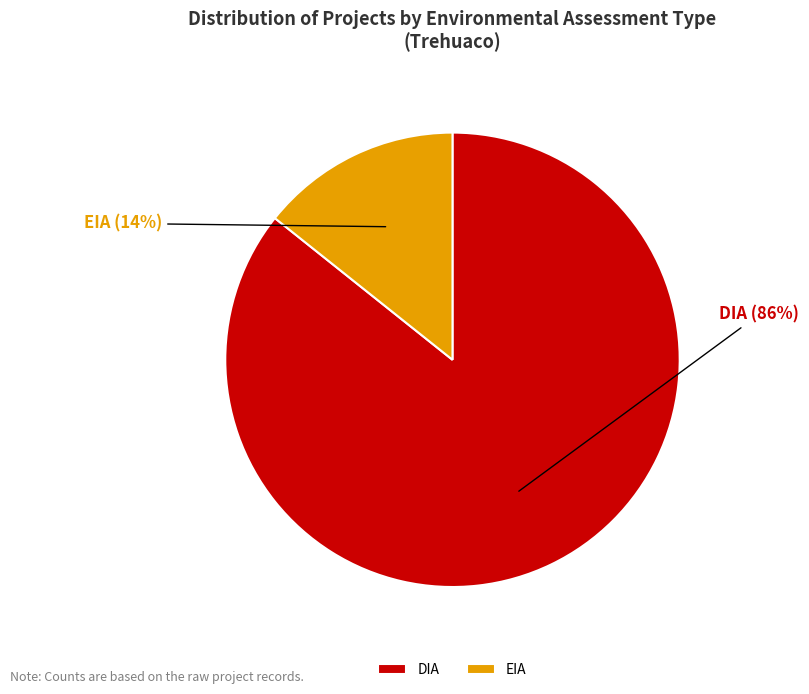

What is the largest slice in the pie chart?

DIA